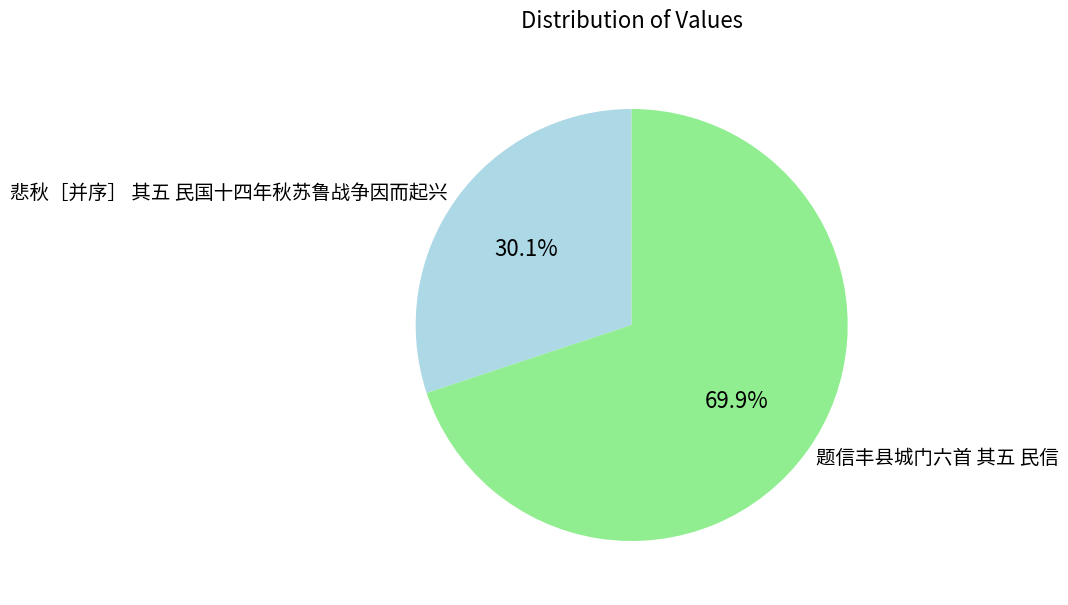

Does 题信丰县城门六首 其五 民信 represent more than half of the total?

Yes